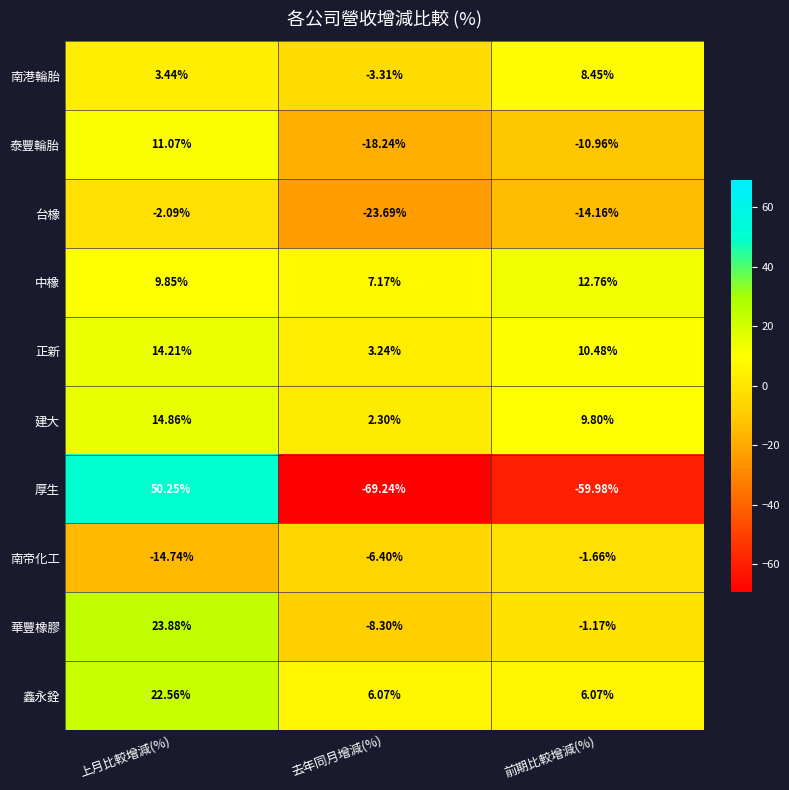

Which label corresponds to the smallest value in the chart?

去年同月增減(%)